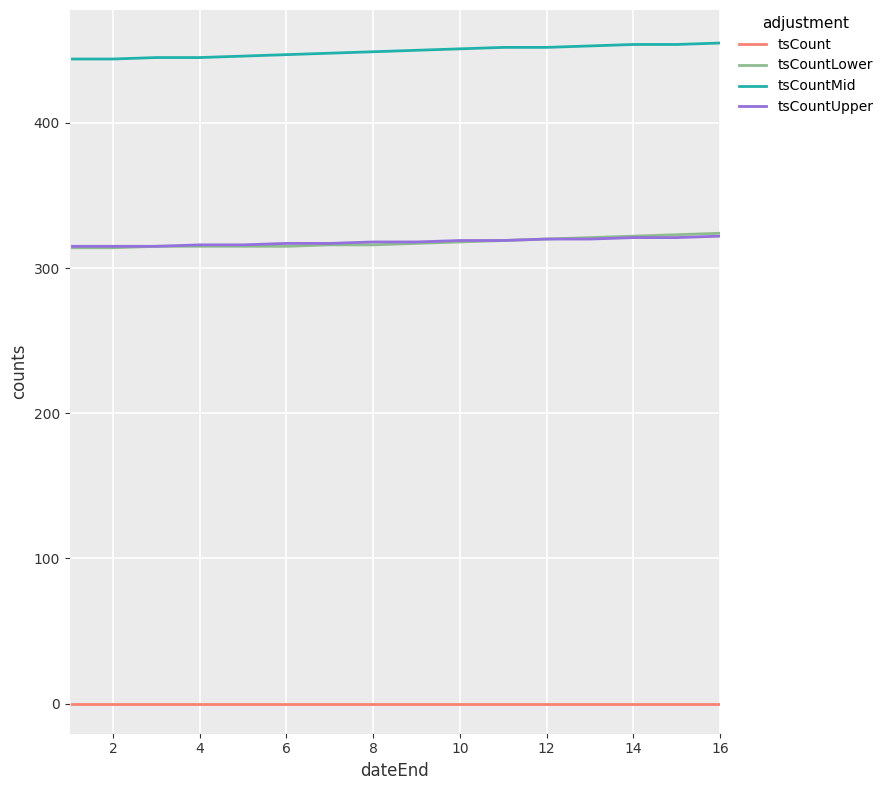

True or false: tsCountLower and tsCountMid intersect in this chart.

False